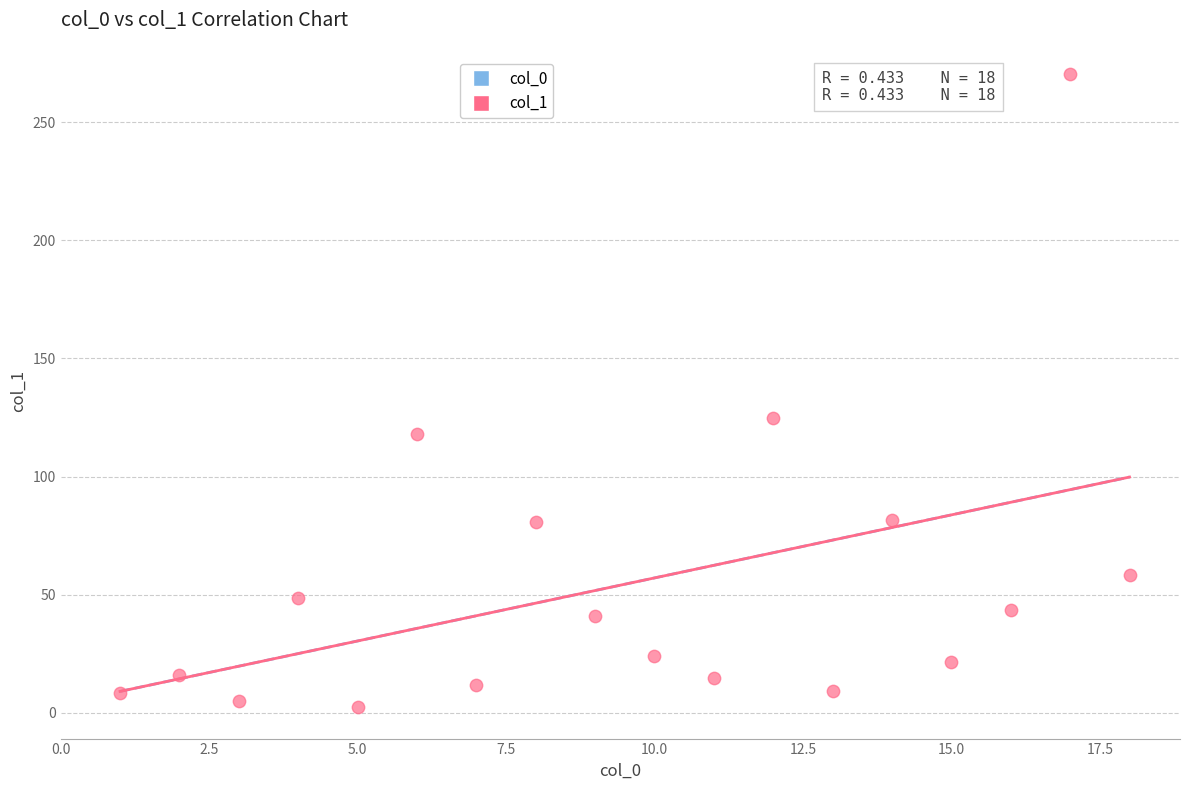

What is the range of X values (max minus min)?

17.0